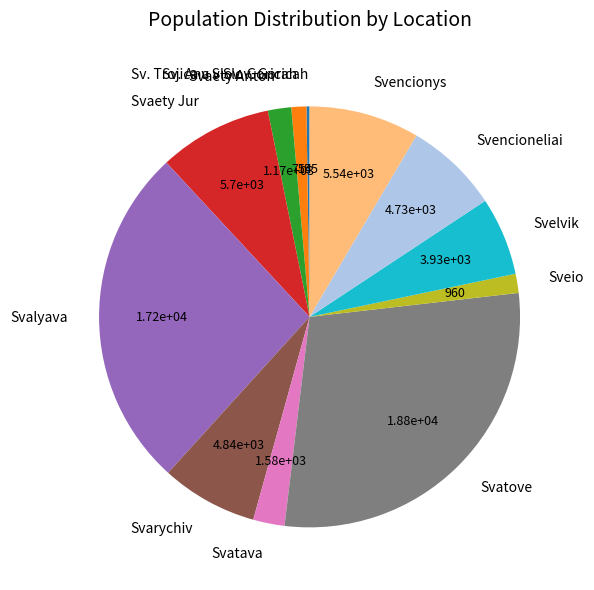

Do Svaety Jur and Svatava together represent more than half of the pie?

No